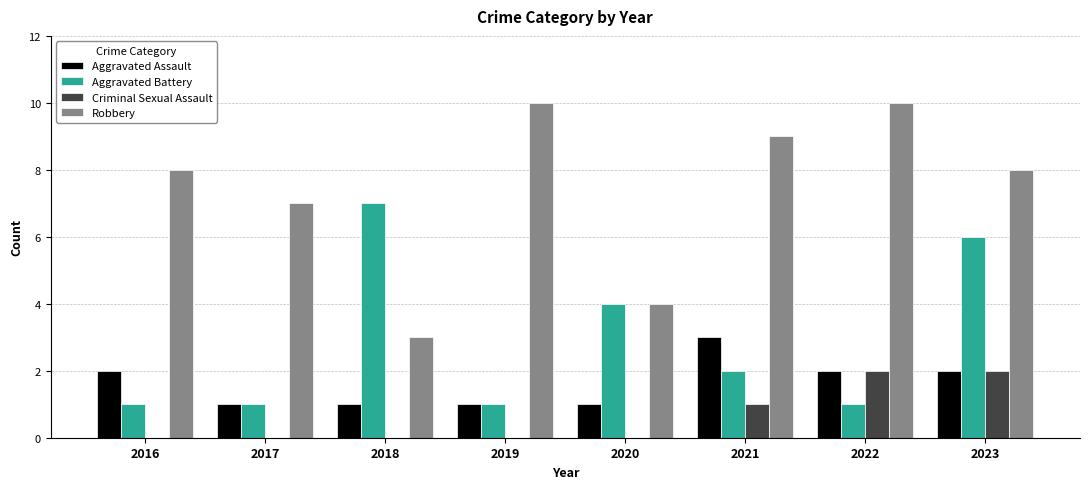

What is the sum of the Aggravated Assault values at 2019 and 2022?

3